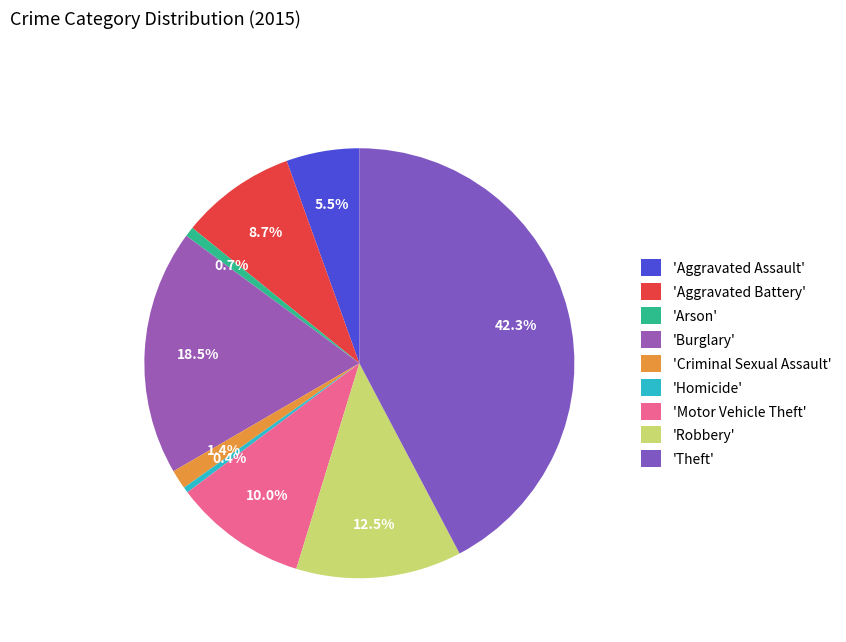

To the nearest percent, what is the average slice percentage?

11%